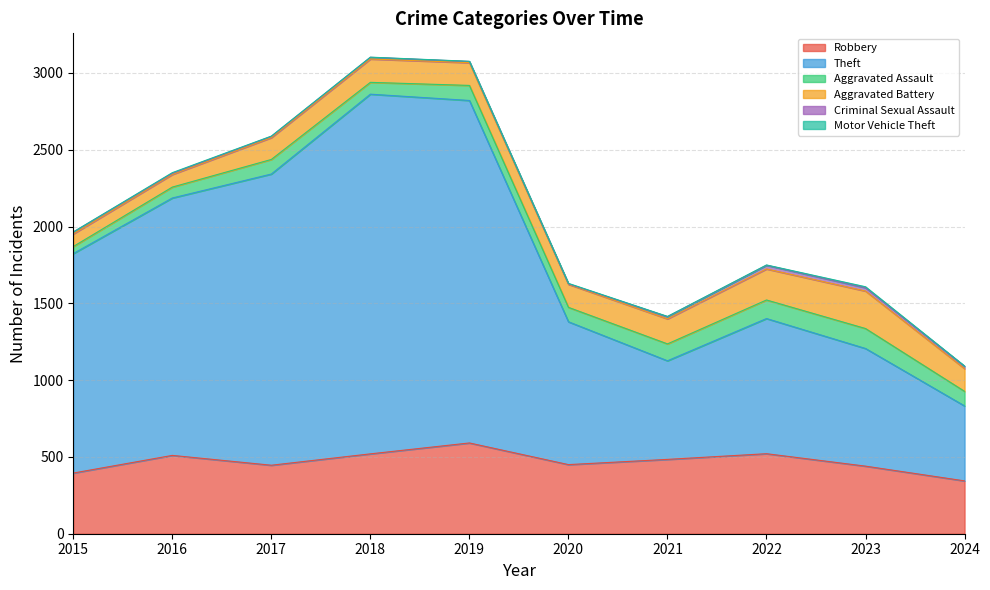

What is the average value of the Robbery series?

470